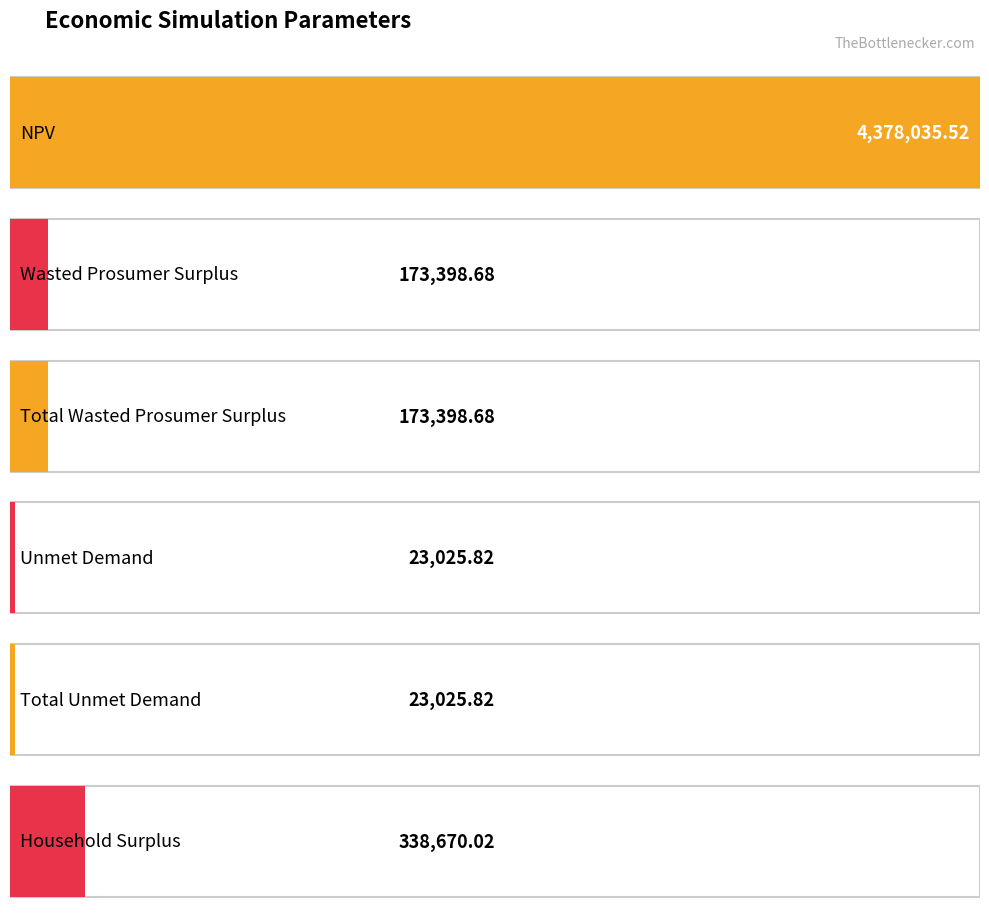

What is the minimum value shown in the chart?

23025.8